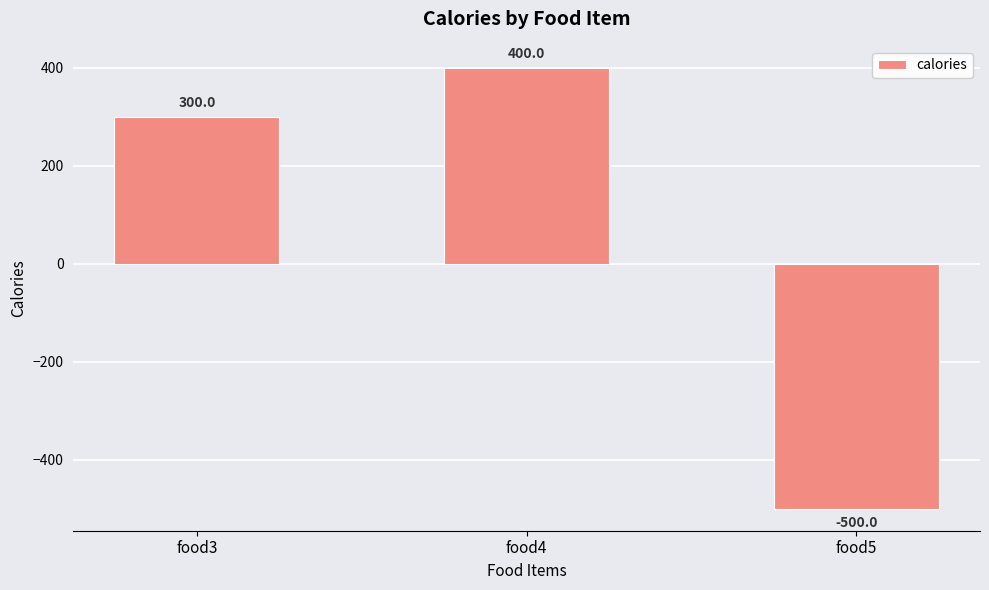

List the labels in order of value, smallest first.

food5, food3, food4